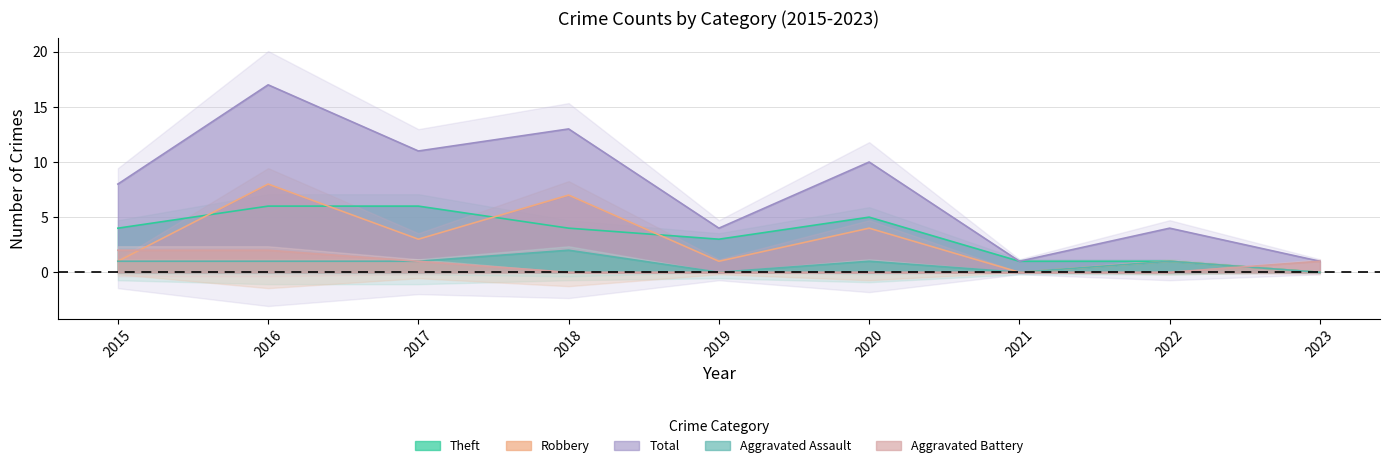

What is the average value of the Theft series?

3